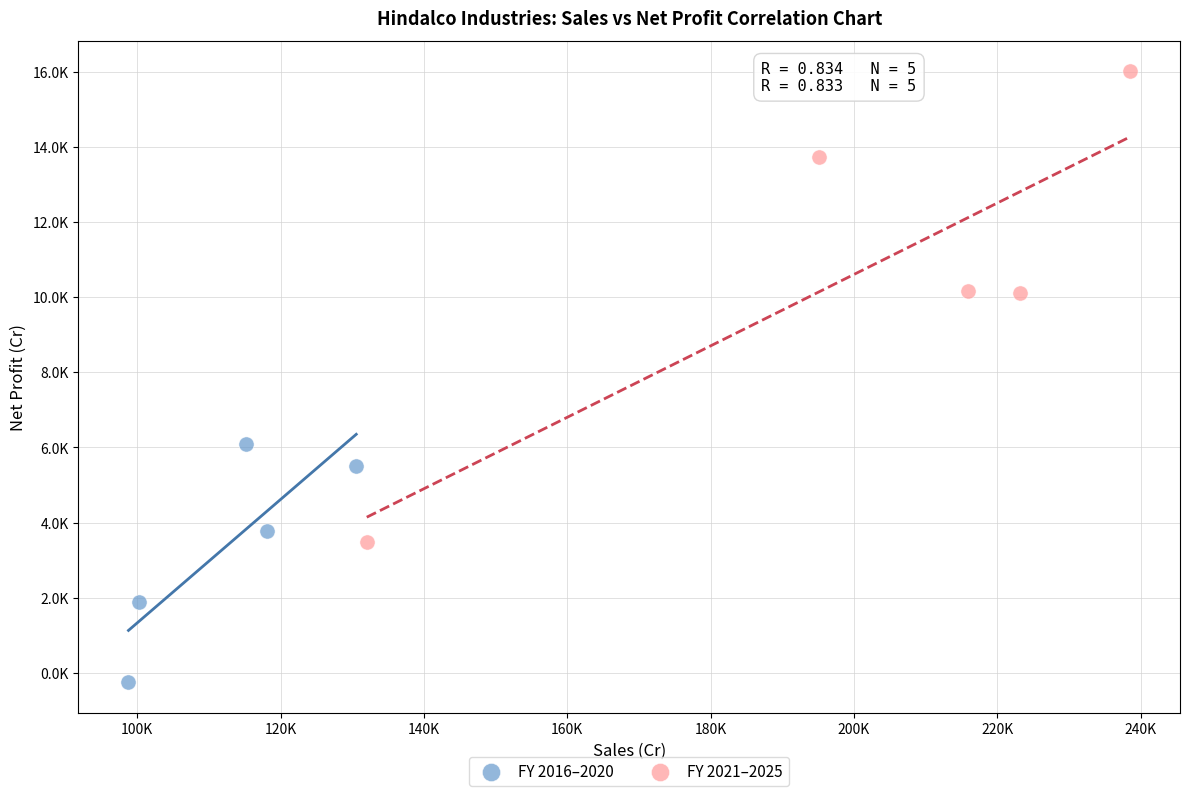

What are all the series names shown in the legend?

FY 2016–2020, FY 2021–2025